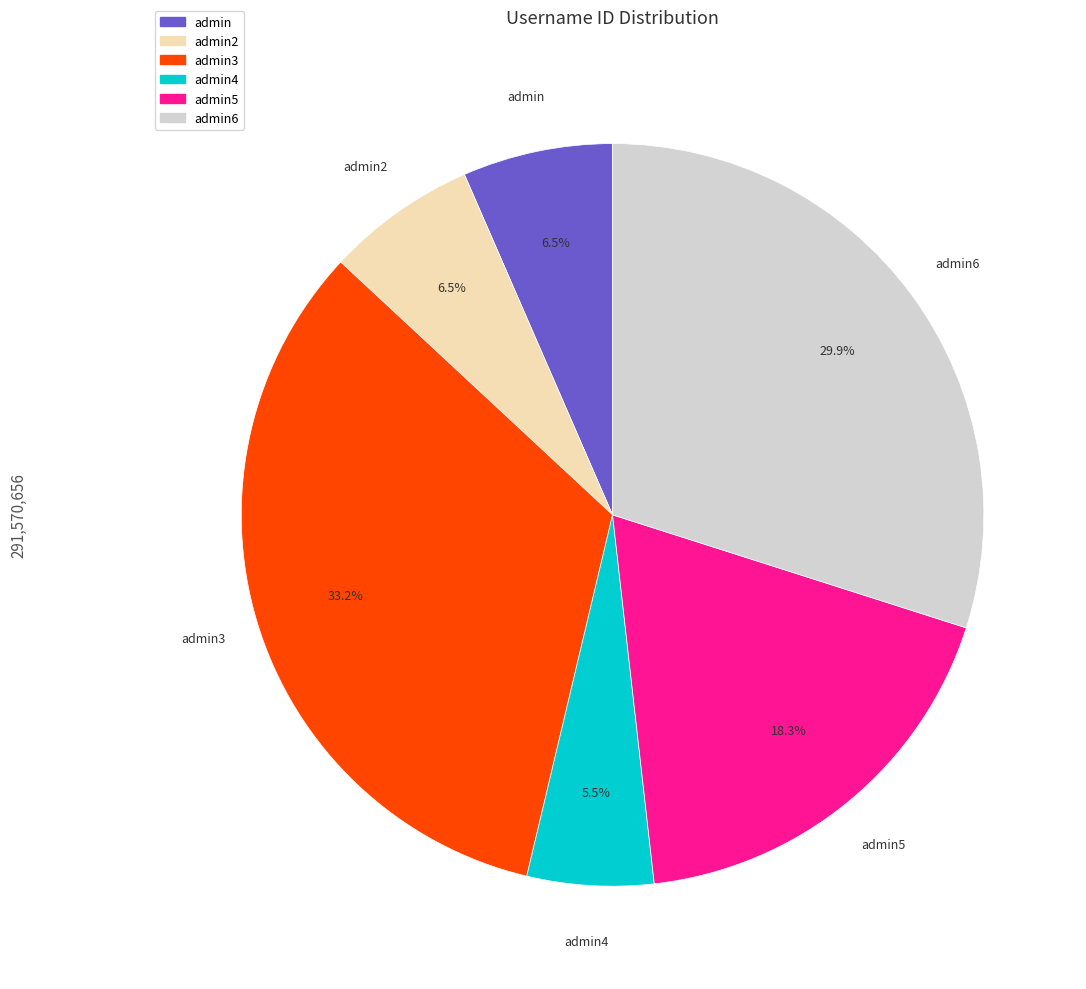

To the nearest percent, what is the difference between the largest and smallest slice percentages?

28%